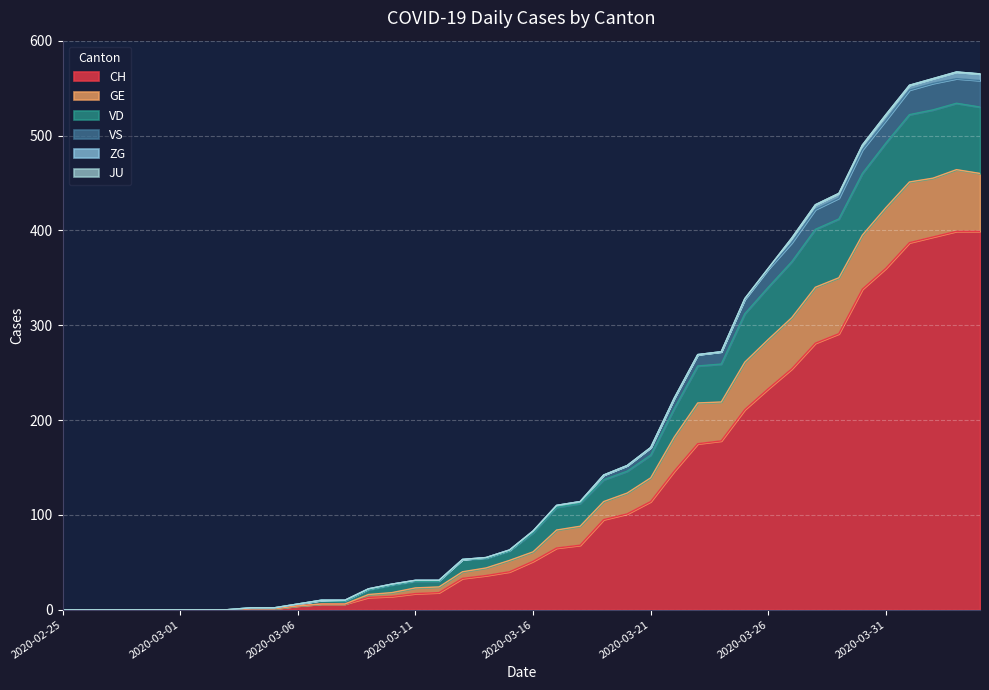

What is the difference between the maximum and second lowest values in the CH series?

399